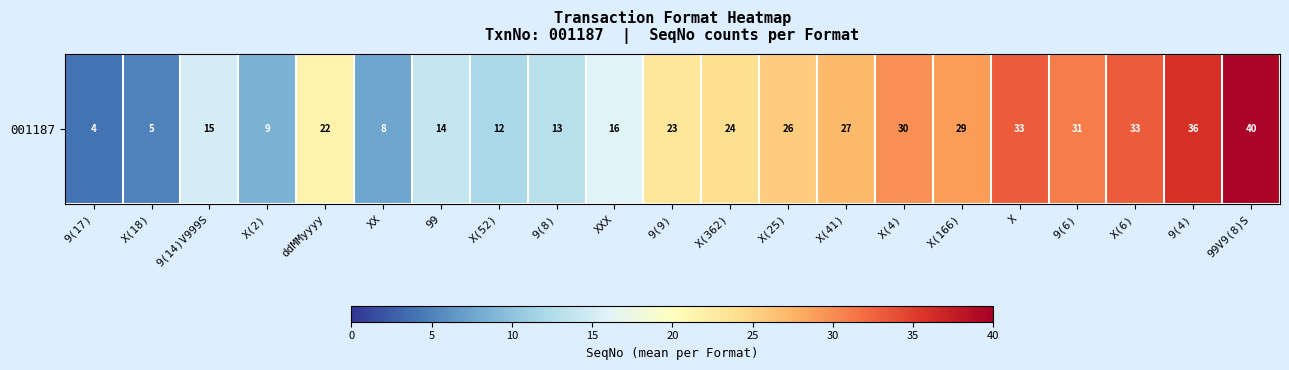

Reading left to right, transcribe all the data shown in this chart.

9(17)=4.0	X(18)=5.0	9(14)V999S=15.2	X(2)=8.7	ddMMyyyy=21.5	XX=7.5	99=14.0	X(52)=12.0	9(8)=13.0	XXX=16.0	9(9)=23.0	X(362)=24.0	X(25)=25.5	X(41)=27.0	X(4)=29.8	X(166)=29.0	X=33.0	9(6)=31.0	X(6)=33.0	9(4)=36.0	99V9(8)S=39.5